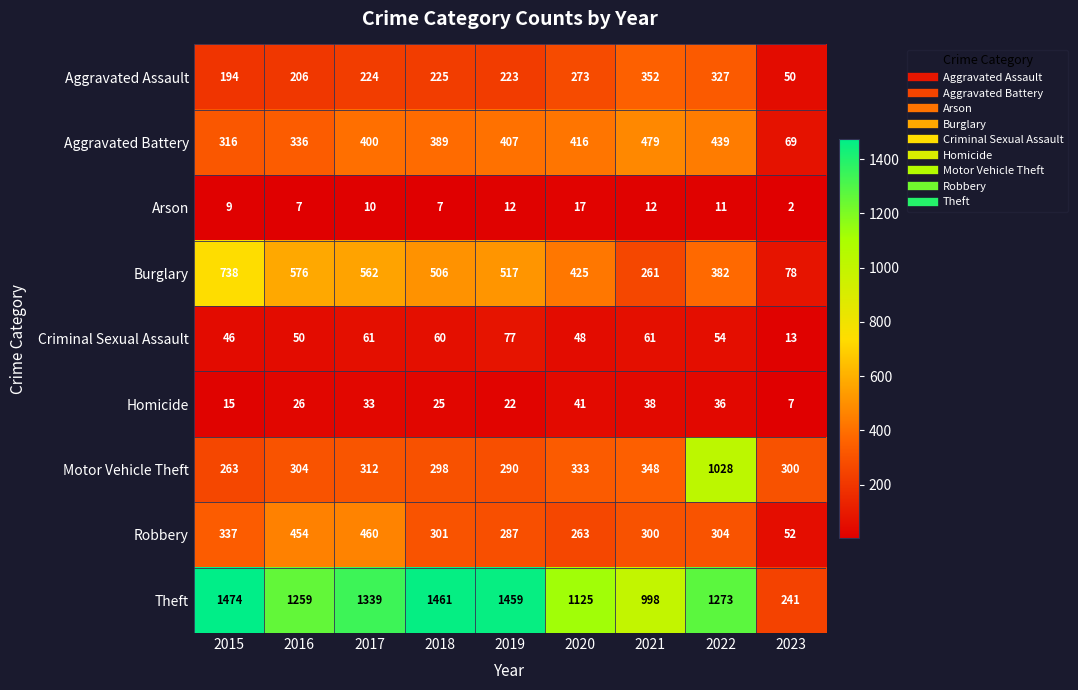

At 2015, list the series in order from smallest to largest.

Arson, Homicide, Criminal Sexual Assault, Aggravated Assault, Motor Vehicle Theft, Aggravated Battery, Robbery, Burglary, Theft